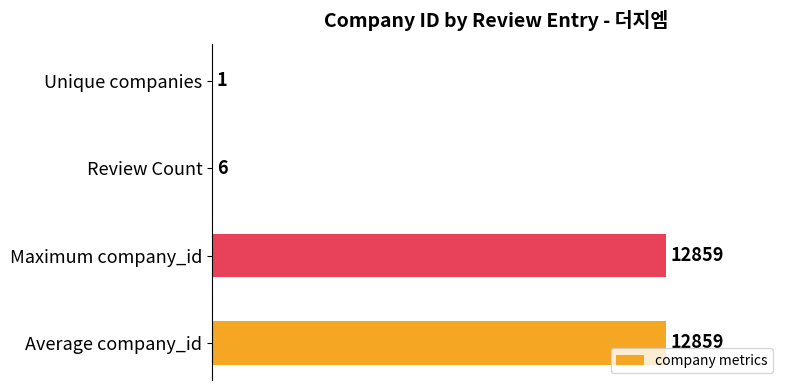

What is the greatest value displayed?

12859